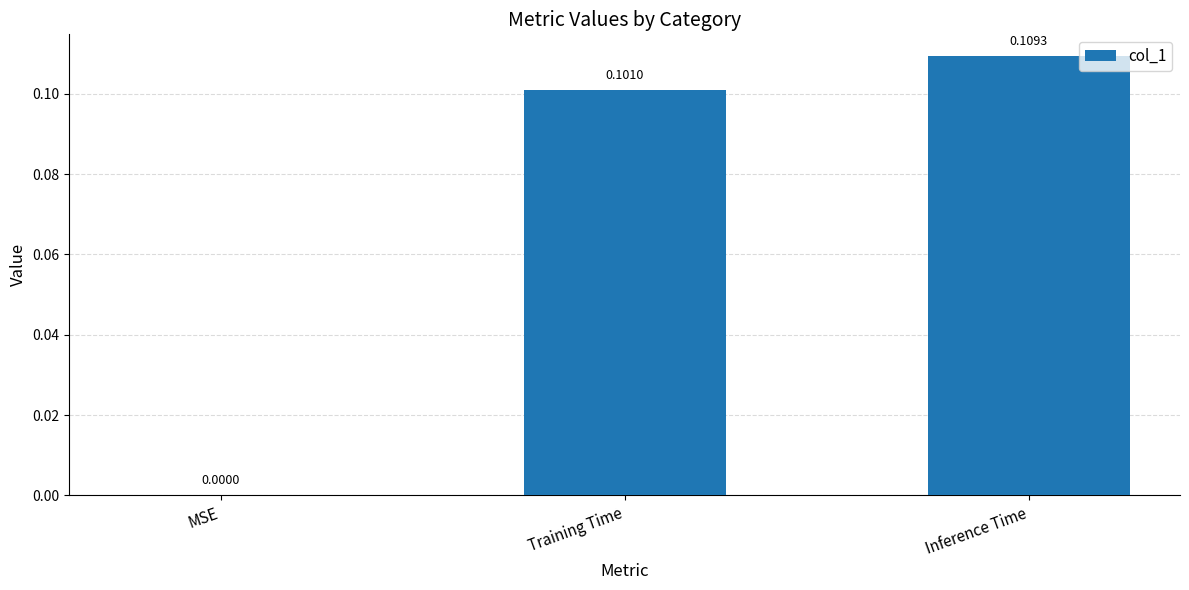

Which label corresponds to the largest value in the chart?

Inference Time